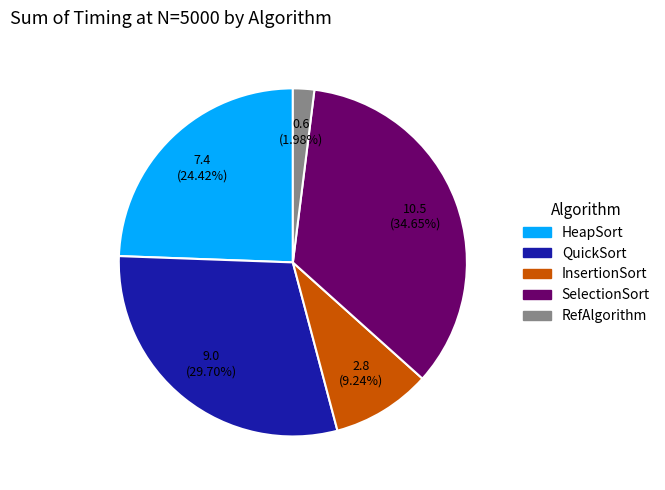

Does any single category account for the majority?

No